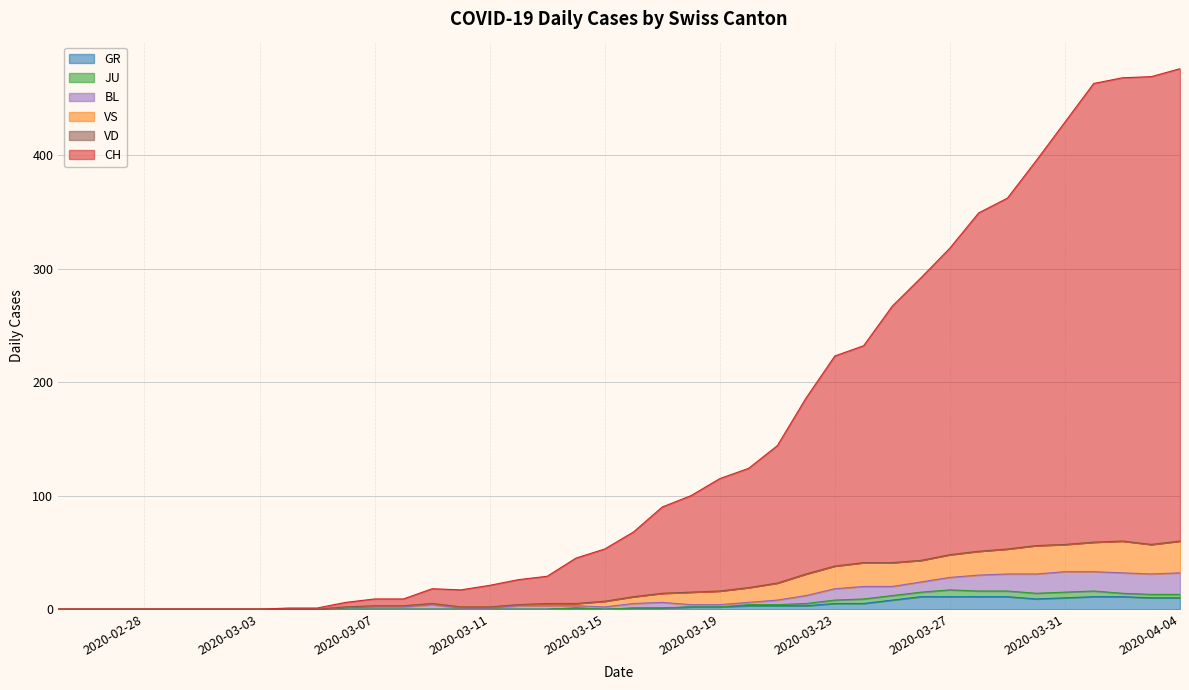

What is the highest value of the GR series?

11